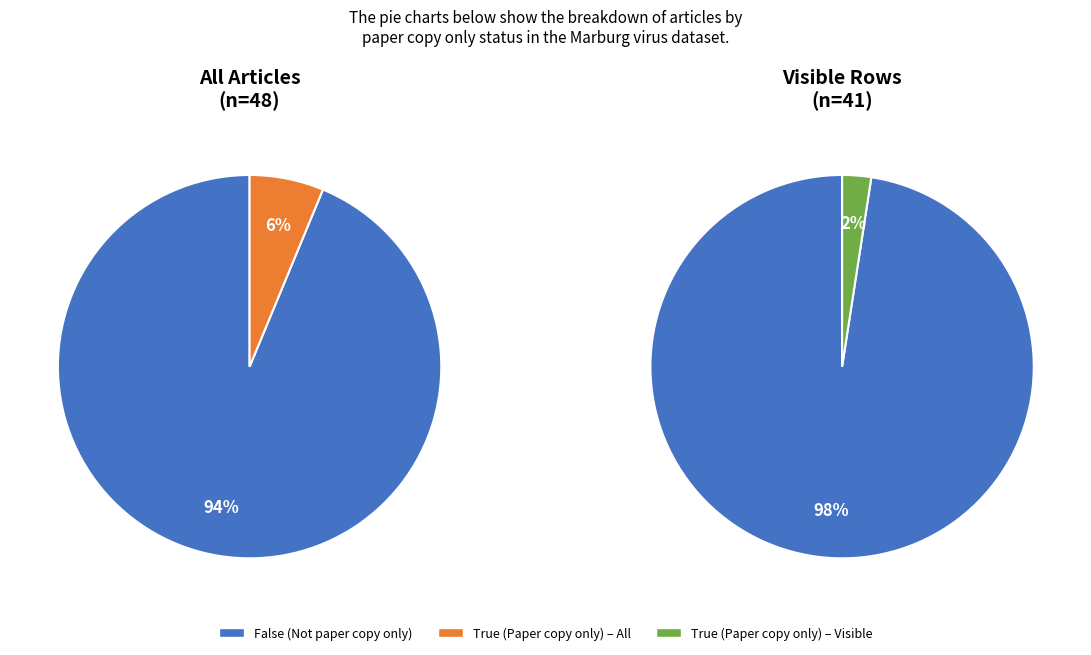

To the nearest percent, what percentage of the pie is False?

94%